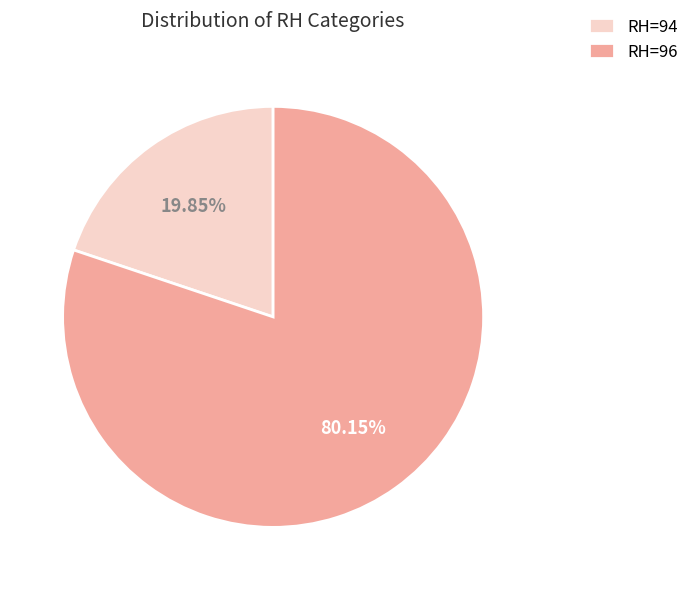

How many segments does this pie chart have?

2